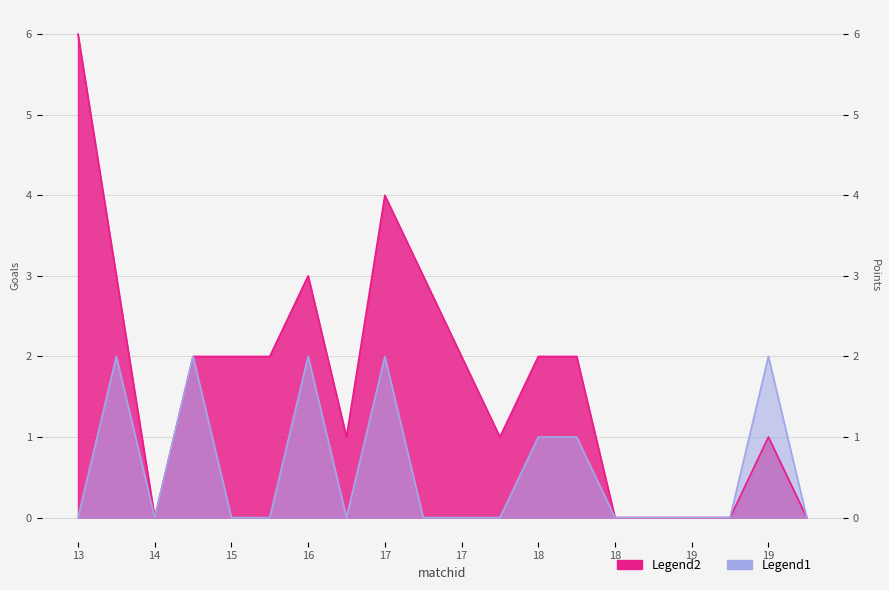

Count the number of categories in the chart.

20